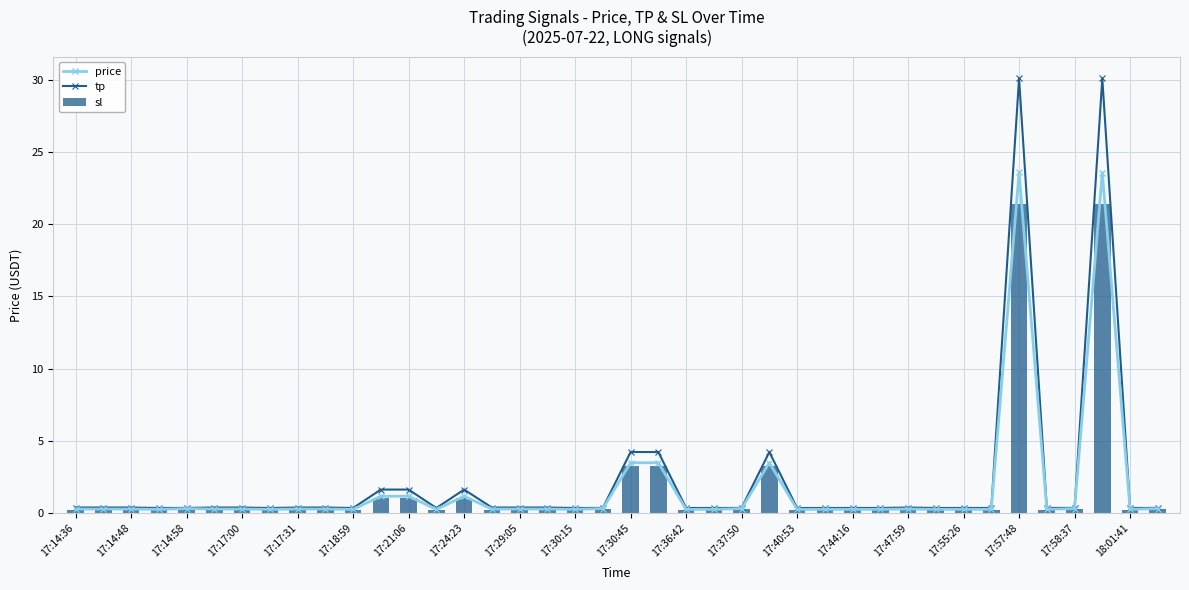

True or false: tp has a value of 0.1 at 35.

False